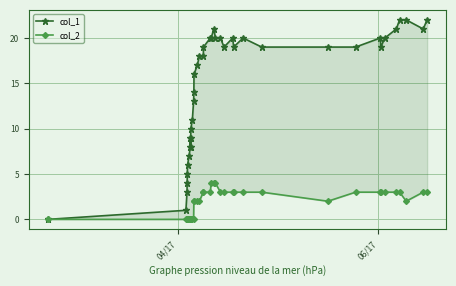

What is the sum of all col_1 values?

599